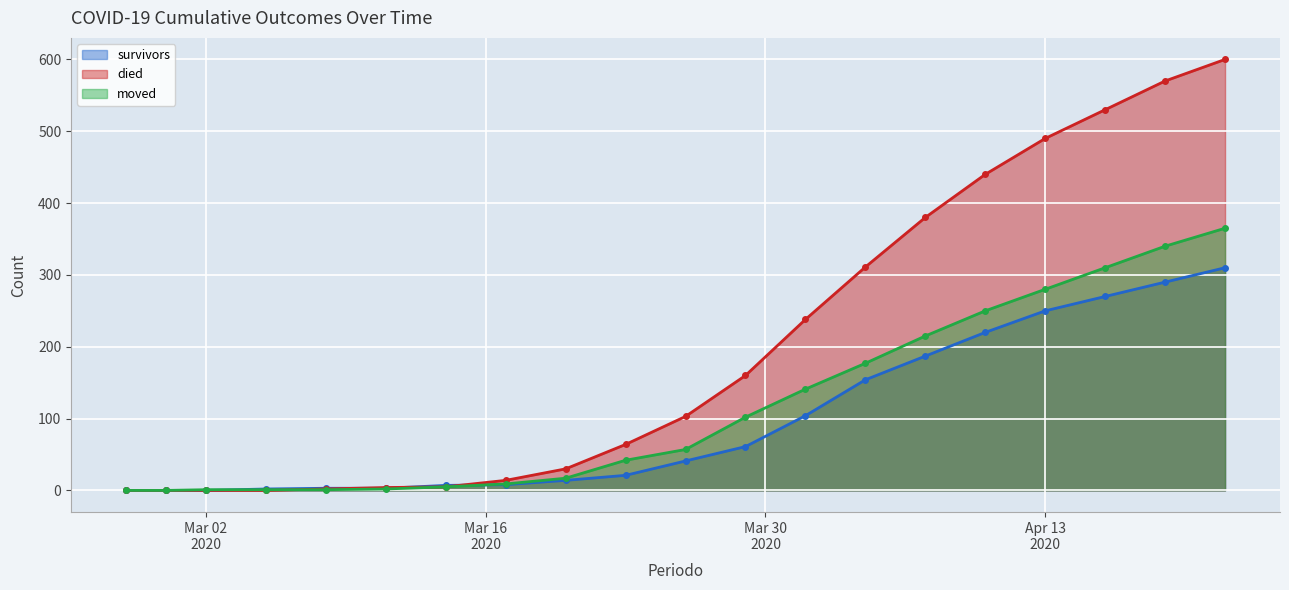

The value of survivors at 2020-02-27 is 0. True or false?

True